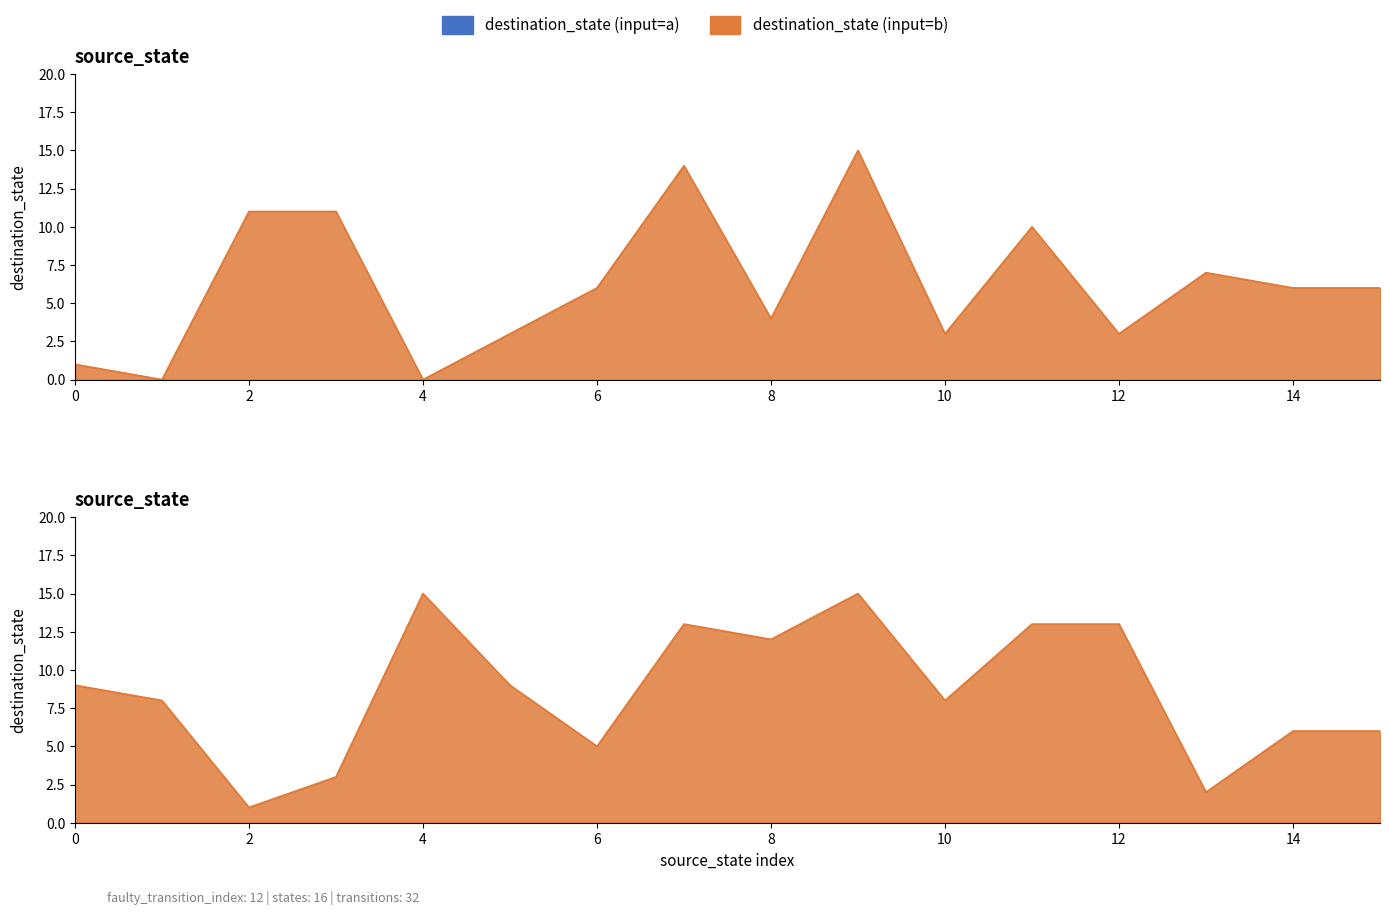

What is the value of the destination_state point at the 18th from the left?

12